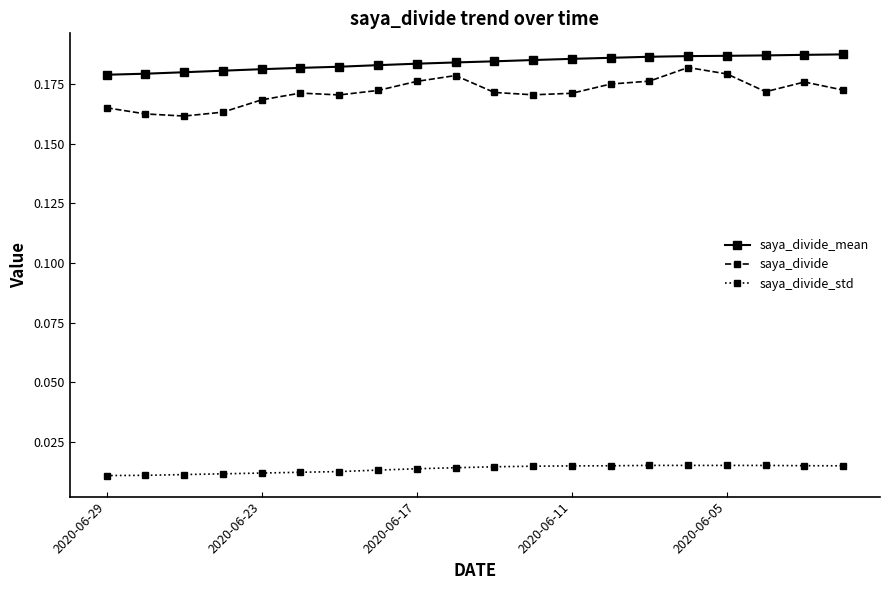

Count the saya_divide_mean values in the range 0 to 1.

20